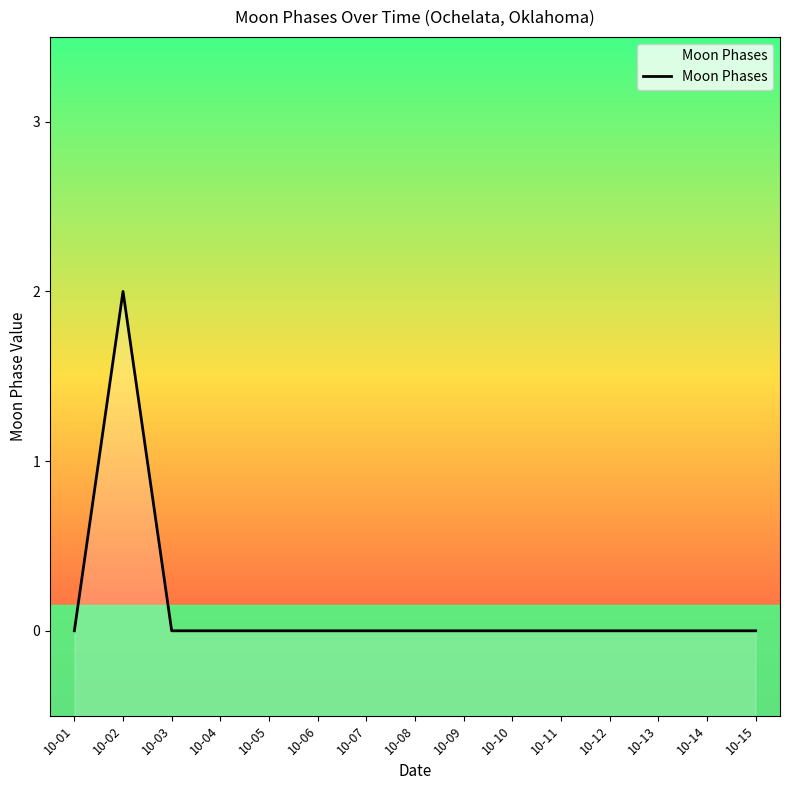

Which has a higher value, 10-12 or 10-06?

10-12